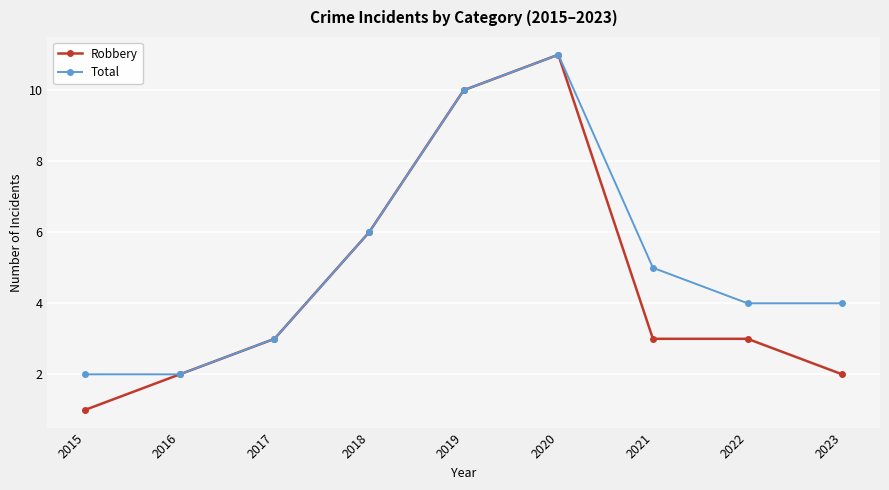

Count the Total values in the range 3 to 6.

5